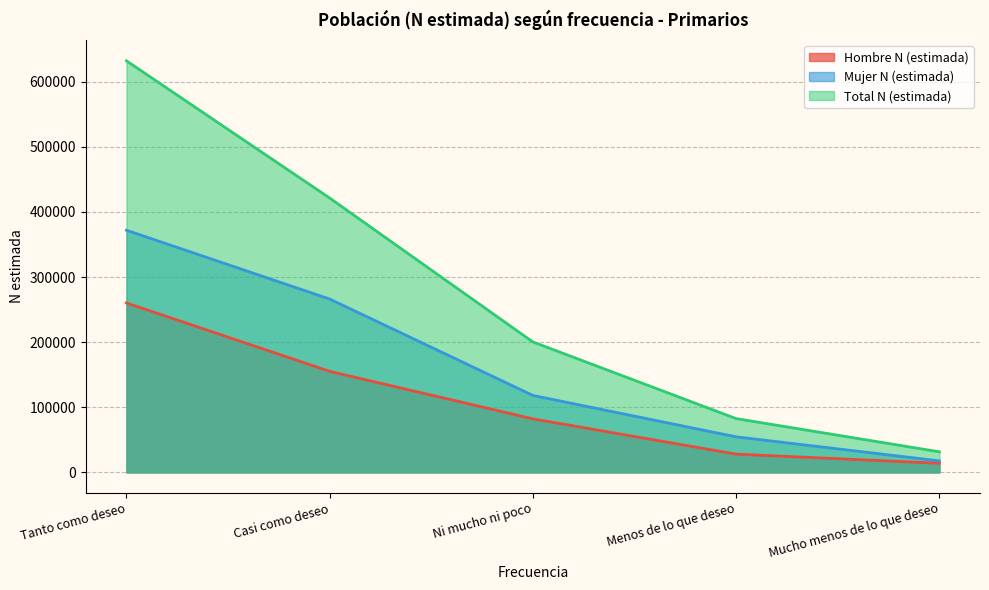

How many data points in Total N (estimada) are above 200319?

2